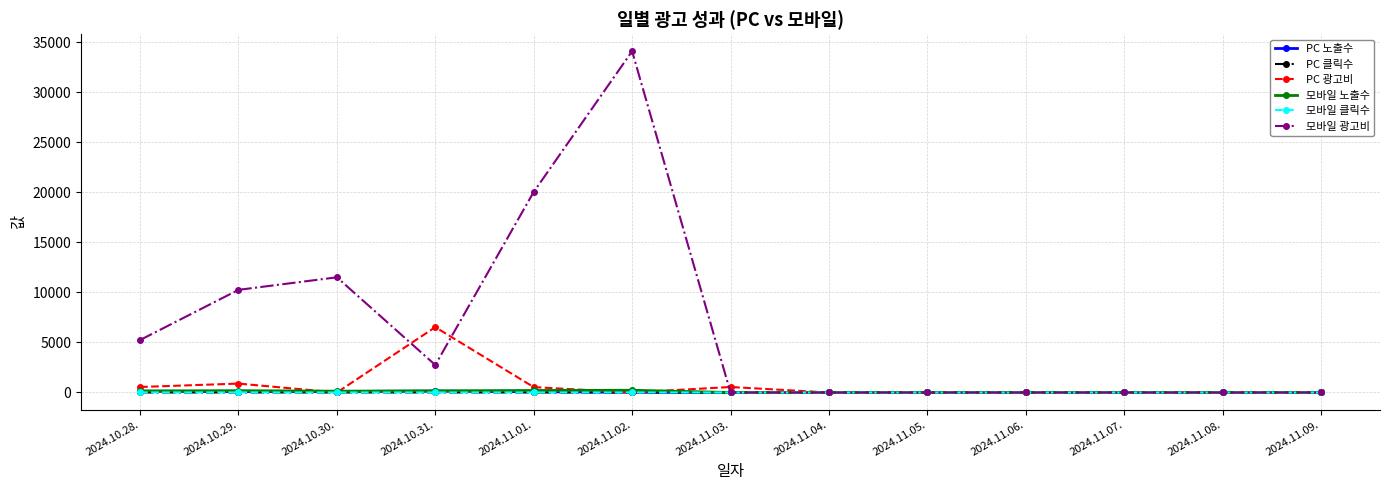

Count the number of data series in this chart.

6